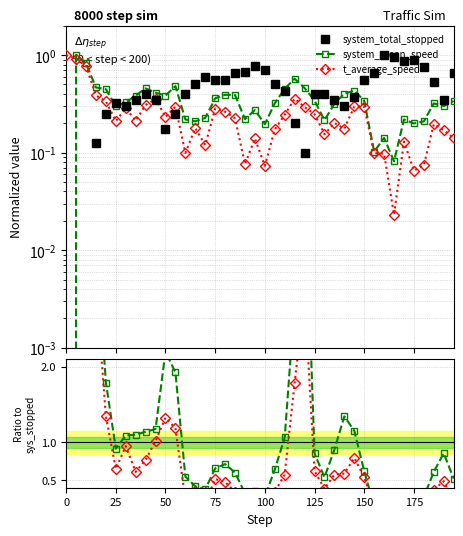

True or false: t_average_speed and system_mean_speed intersect in this chart.

False